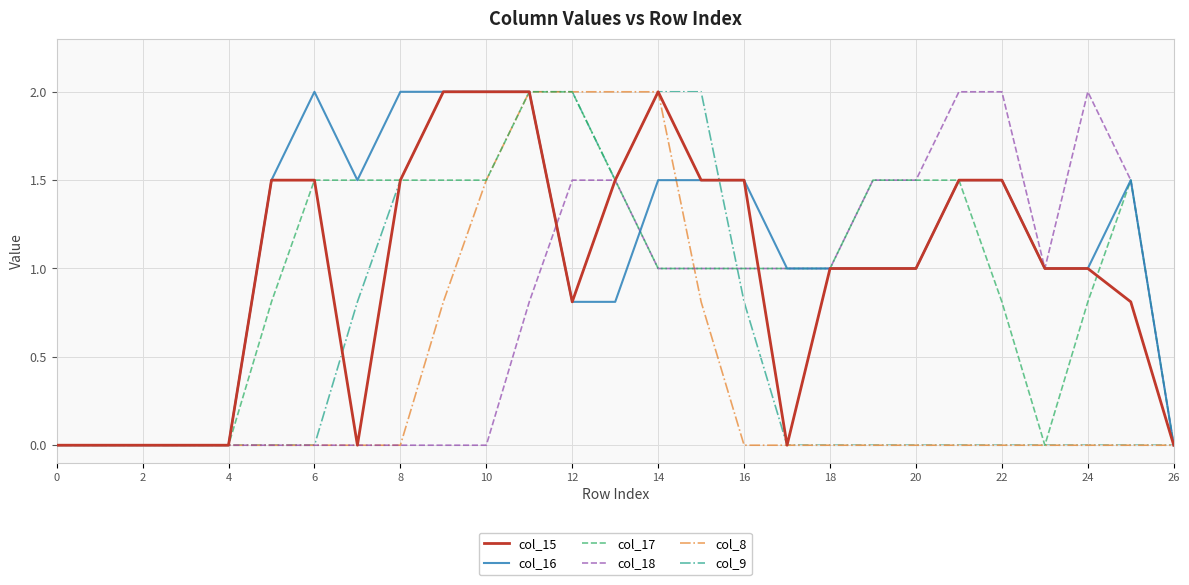

Which series has the largest total across all categories?

col_16